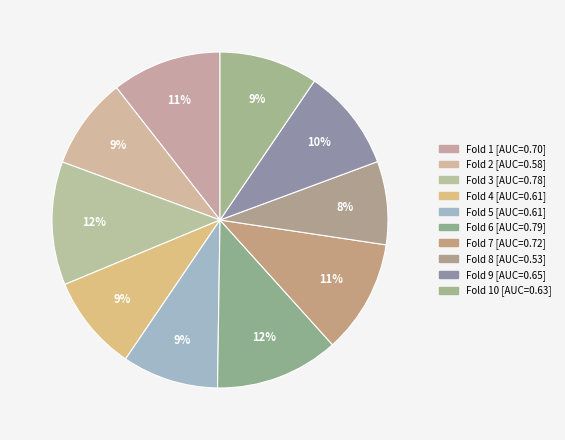

How many segments does this pie chart have?

10